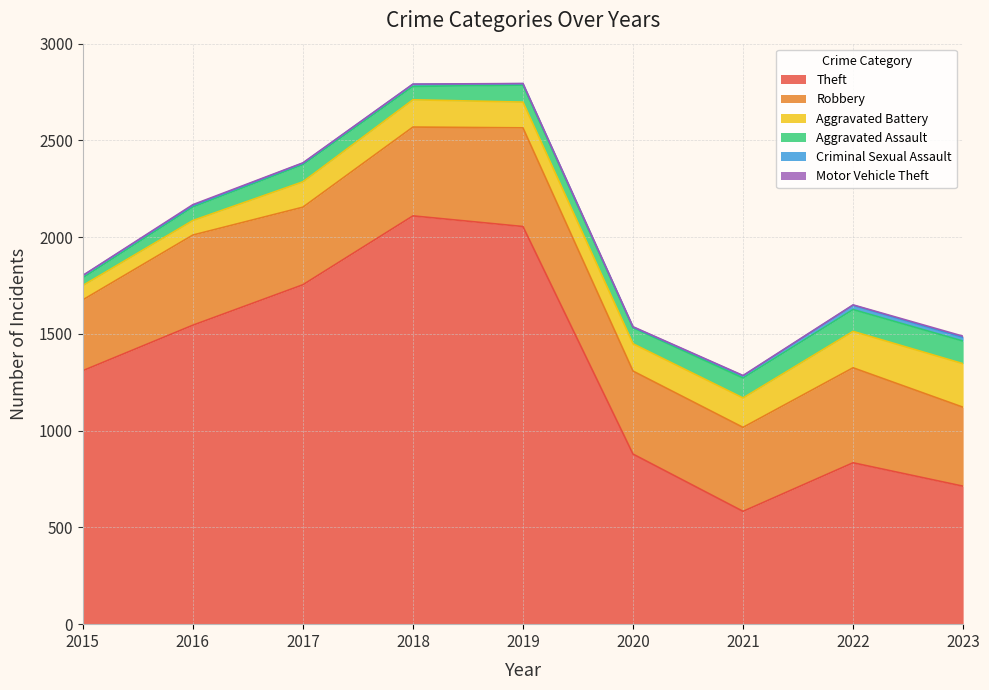

True or false: Motor Vehicle Theft has more than 0 points higher than both neighbors.

True